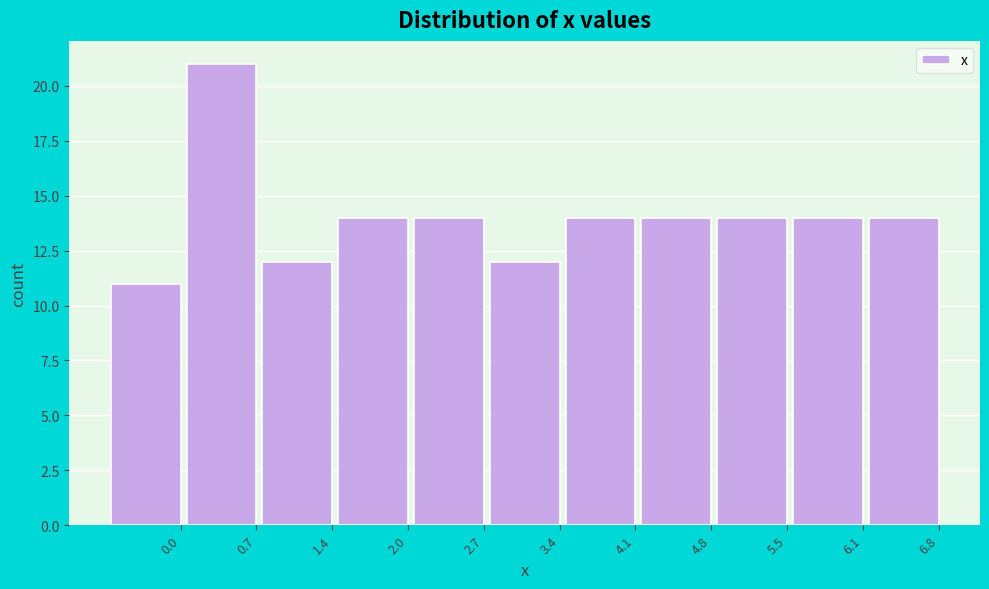

Reading left to right, what are all the values shown in this chart?

0.0=11	0.7=21	1.4=12	2.0=14	2.7=14	3.4=12	4.1=14	4.8=14	5.5=14	6.1=14	6.8=14